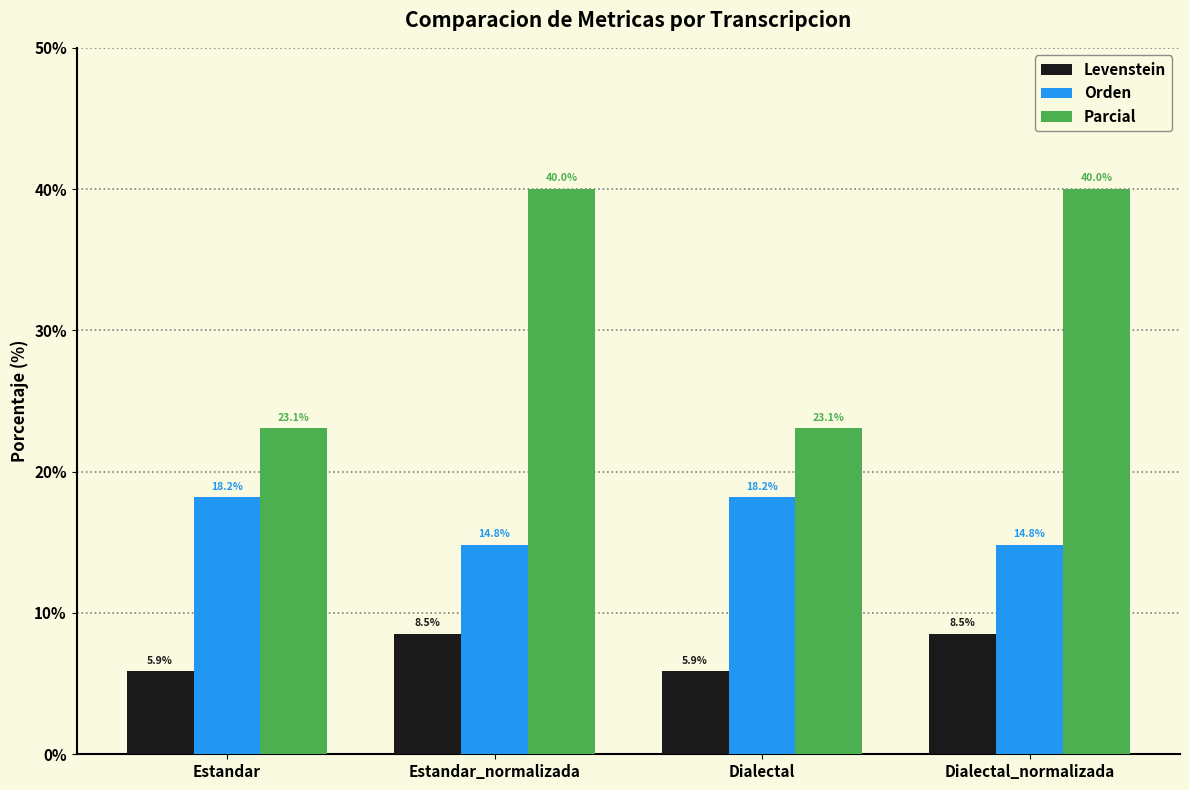

The Orden series shows 8.1 at Dialectal. True or false?

False